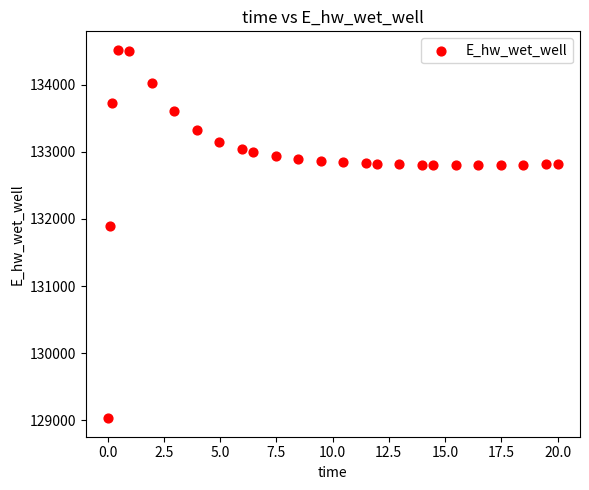

What is the range of Y values (max minus min)?

5489.8